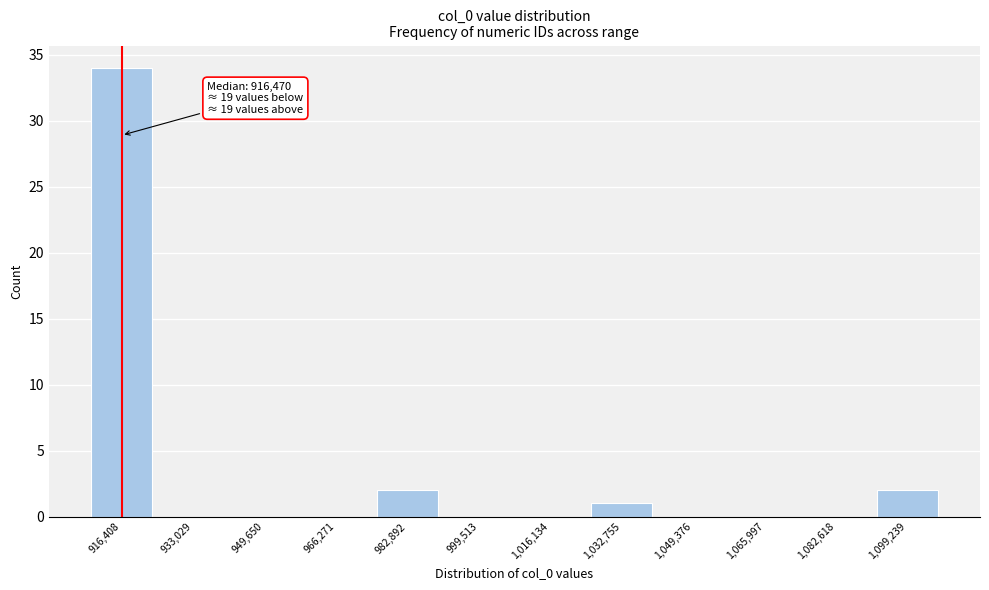

Reading left to right, list all the values displayed in this chart.

916,408=34	933,029=0	949,650=0	966,271=0	982,892=2	999,513=0	1,016,134=0	1,032,755=1	1,049,376=0	1,065,997=0	1,082,618=0	1,099,239=2